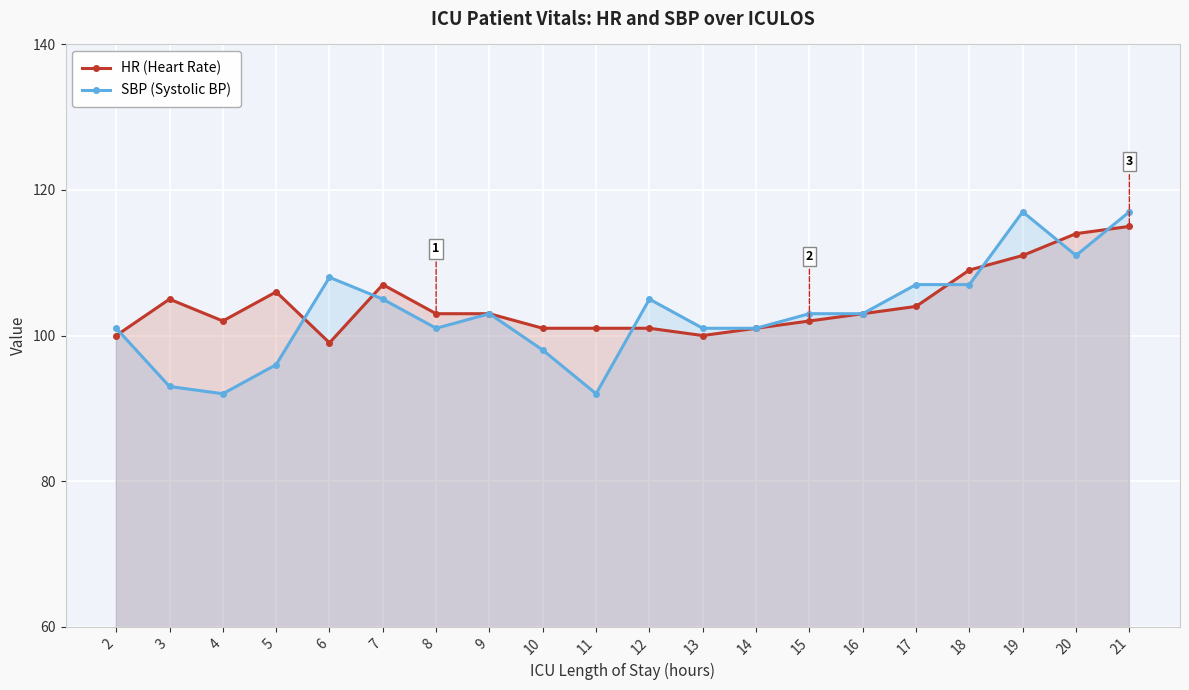

Count the number of categories in the chart.

20